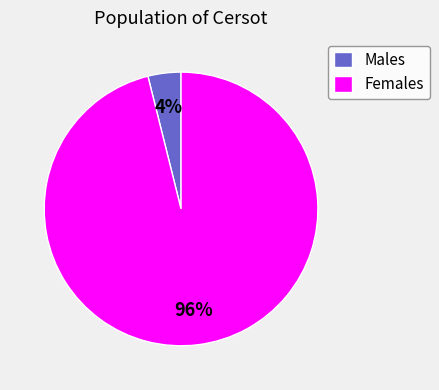

Which slice is the smallest?

Males